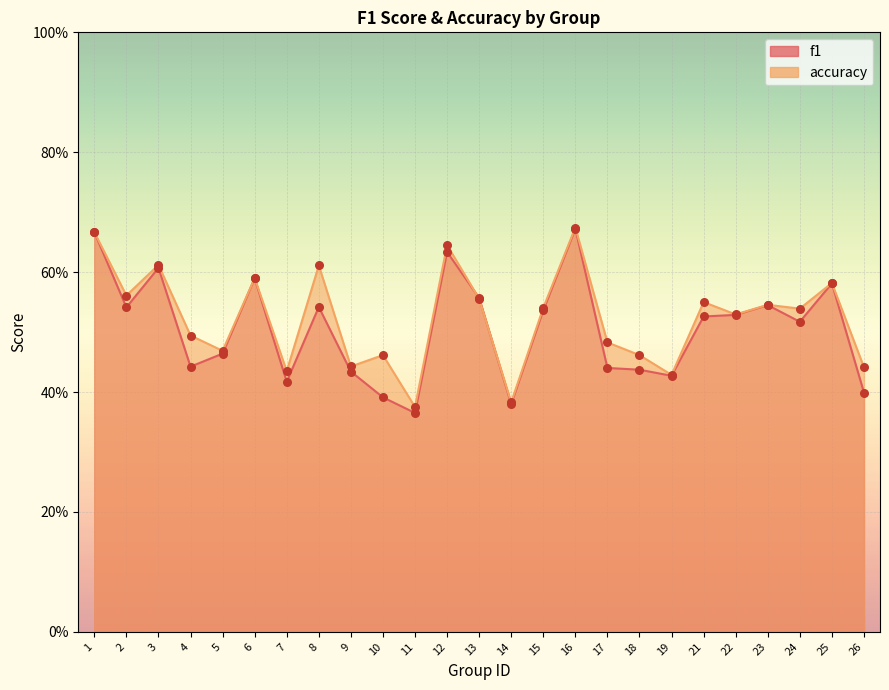

What is the total value across all series at 16?

1.3